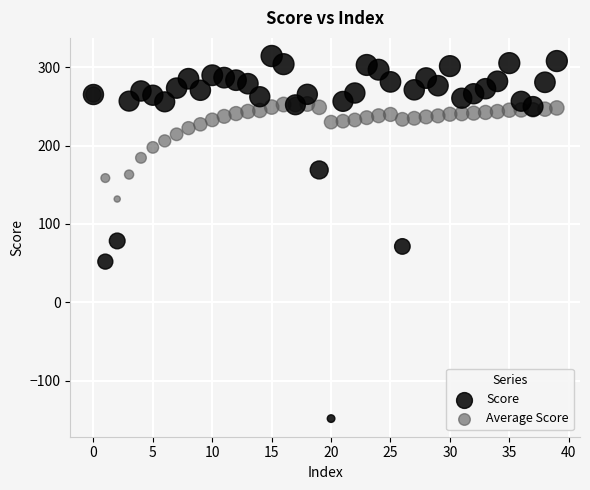

Which series contains the highest Y value?

Score